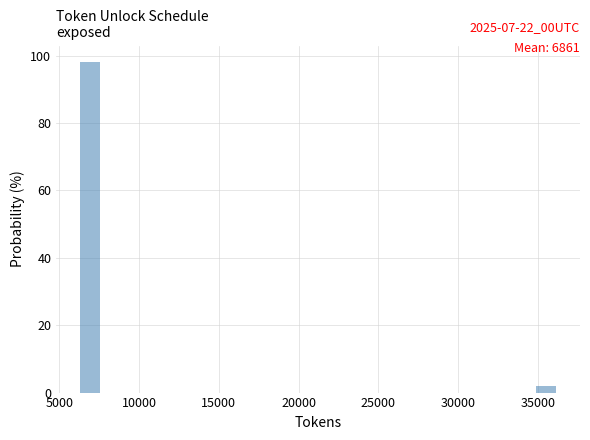

Read against the x-axis, roughly where is the centre of the tallest bar?

7000